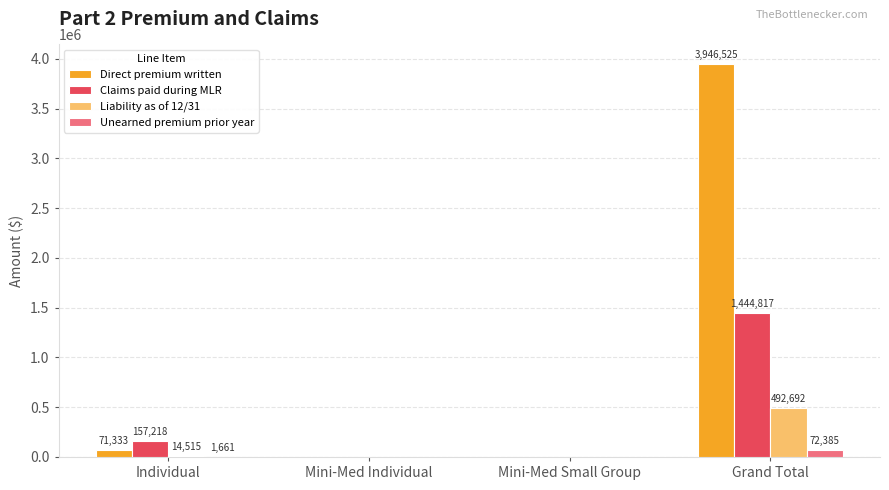

What is the sum of the Unearned premium prior year values at Mini-Med Small Group and Individual?

1661